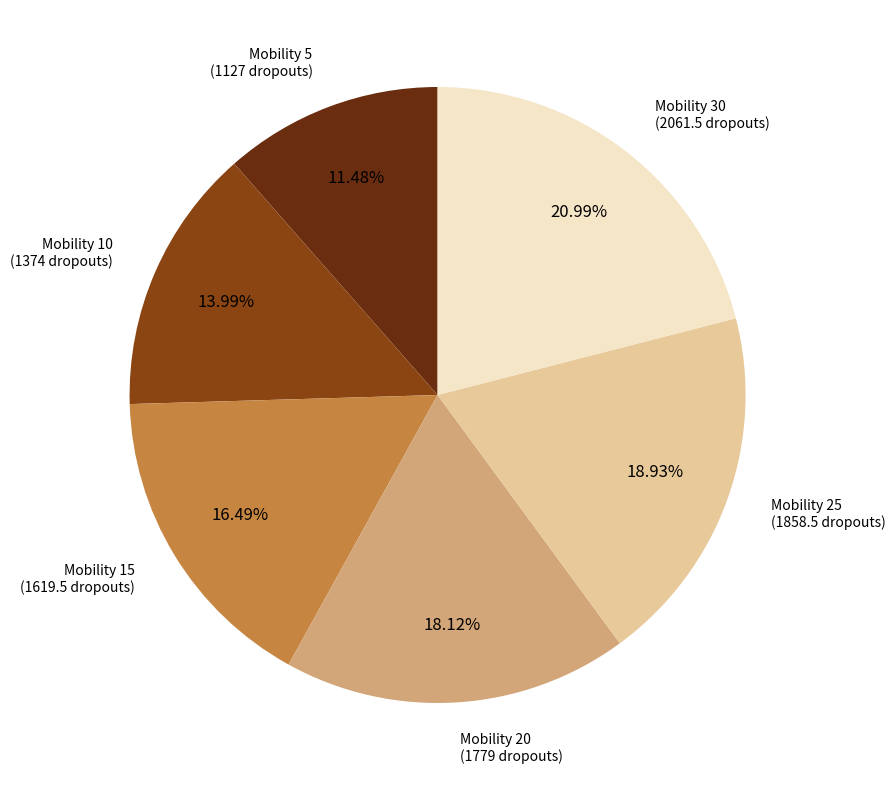

Between Mobility 5 (1127 dropouts) and Mobility 25 (1858.5 dropouts), which is larger?

Mobility 25 (1858.5 dropouts)